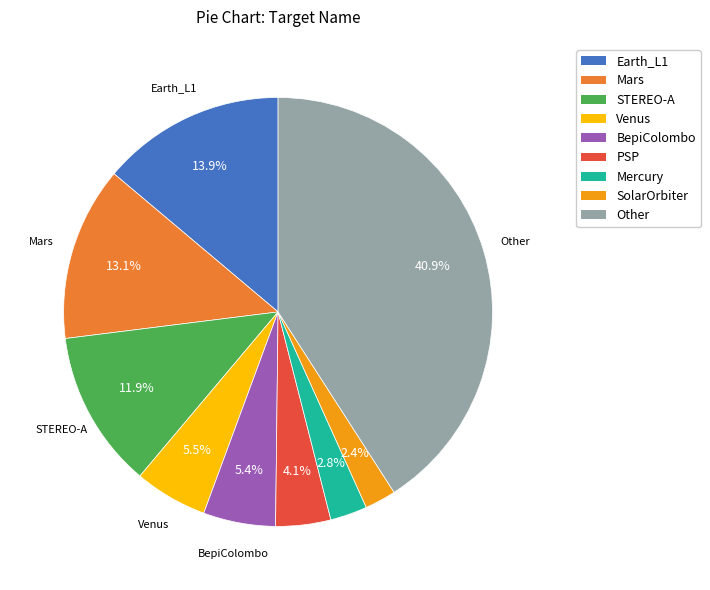

How many segments does this pie chart have?

9